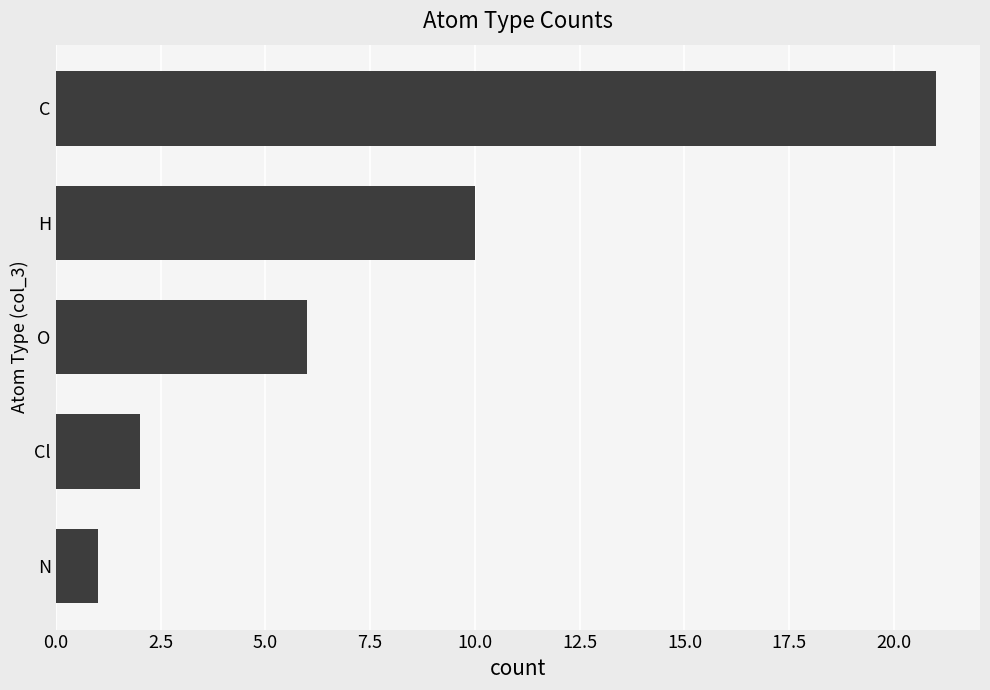

What is the difference between the maximum and minimum values?

20